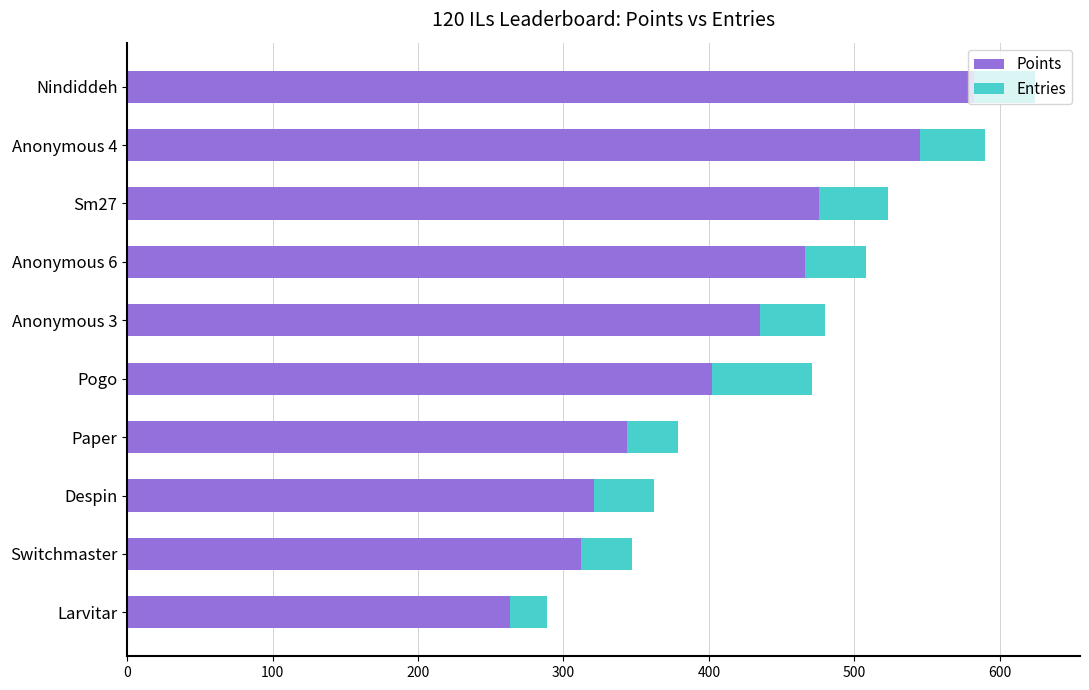

What is the sum of all Points values?

4146